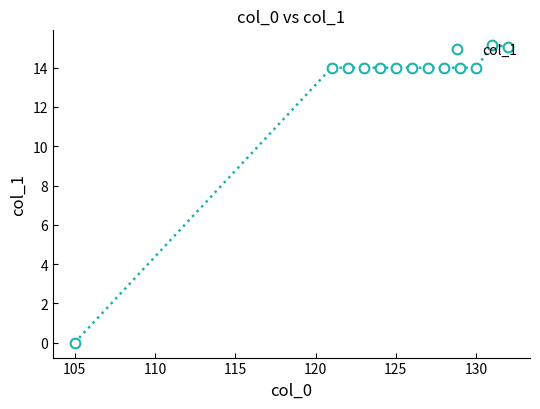

What is the value of the 3rd point from the left?

14.0